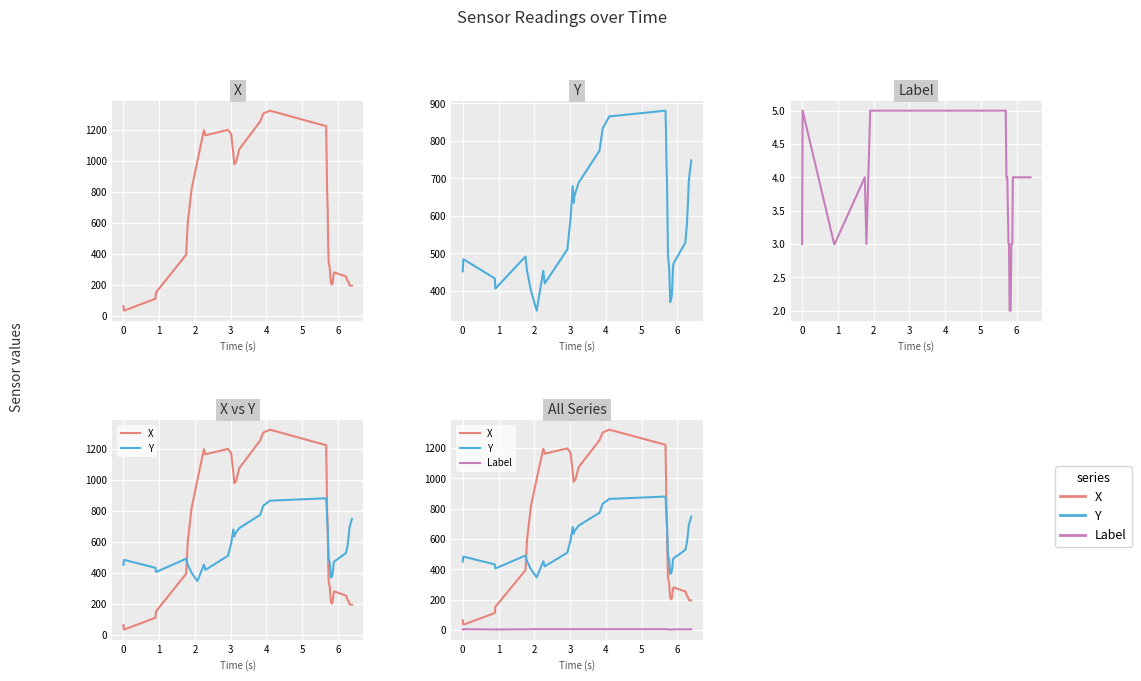

True or false: Y and Label intersect in this chart.

False